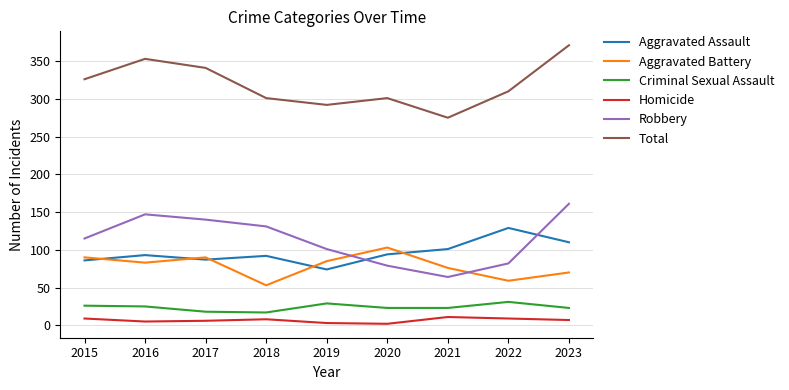

How many lines are shown in the chart?

6